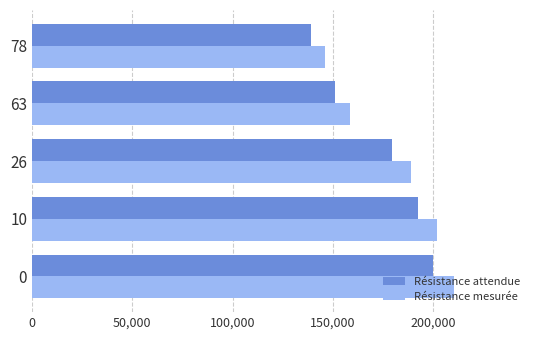

What is the minimum value for Résistance mesurée?

146310.0